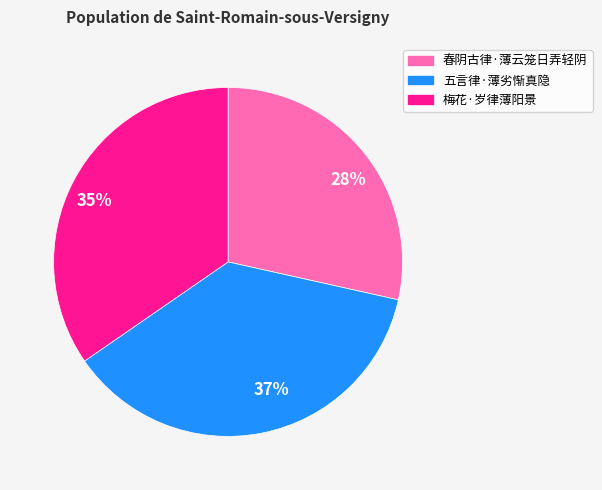

Is there any slice that represents more than half of the pie?

No